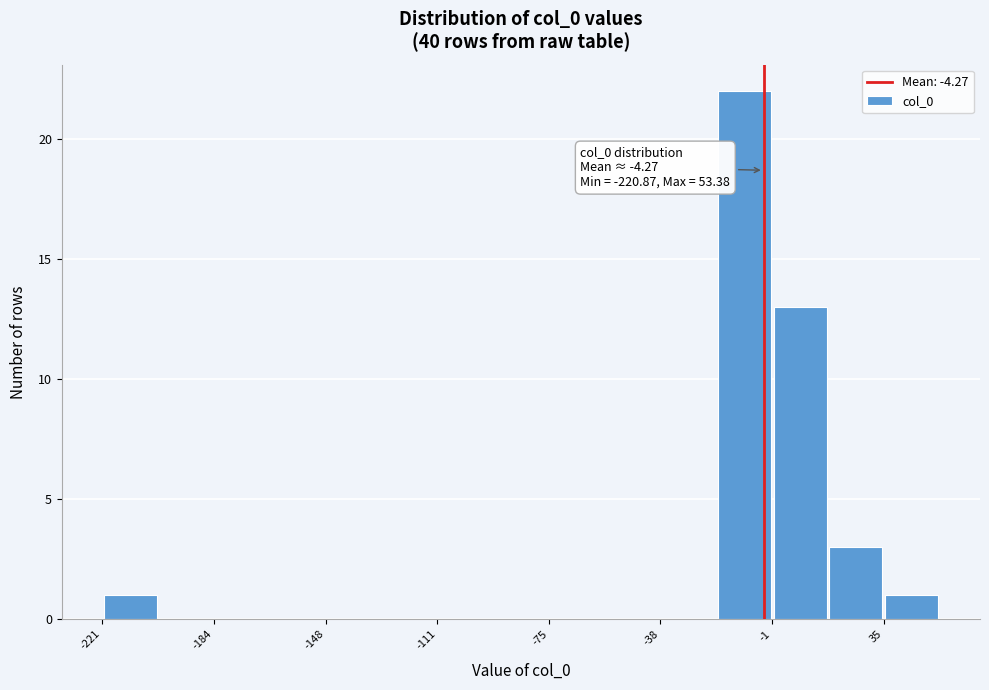

Read against the x-axis, roughly where is the centre of the tallest bar?

-10